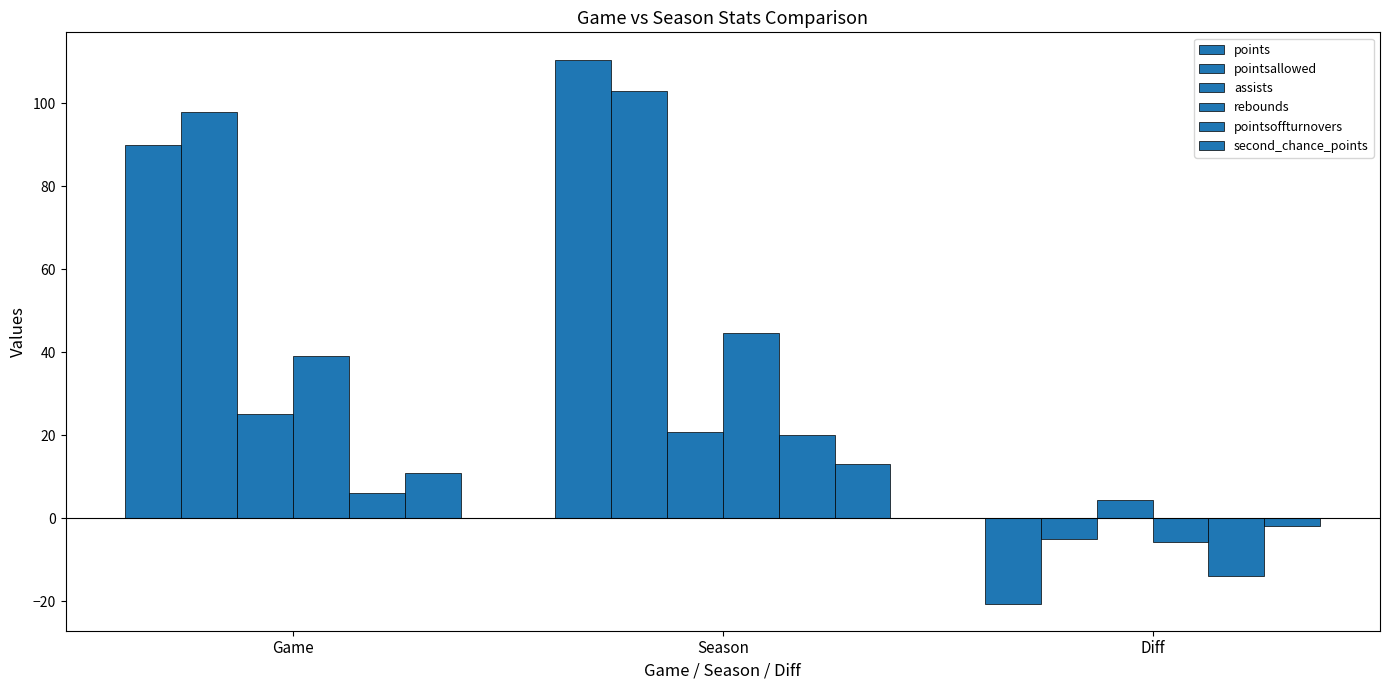

How many groups of bars are there?

3